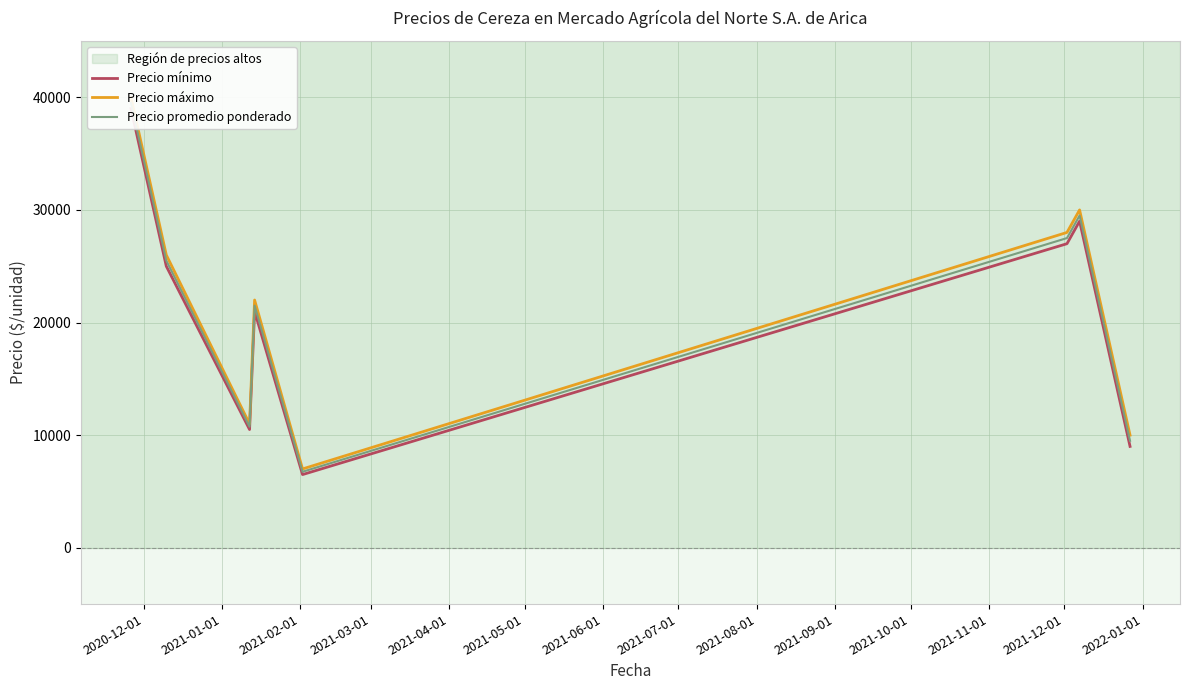

What is the difference between the maximum and second lowest values in the Precio máximo series?

30000